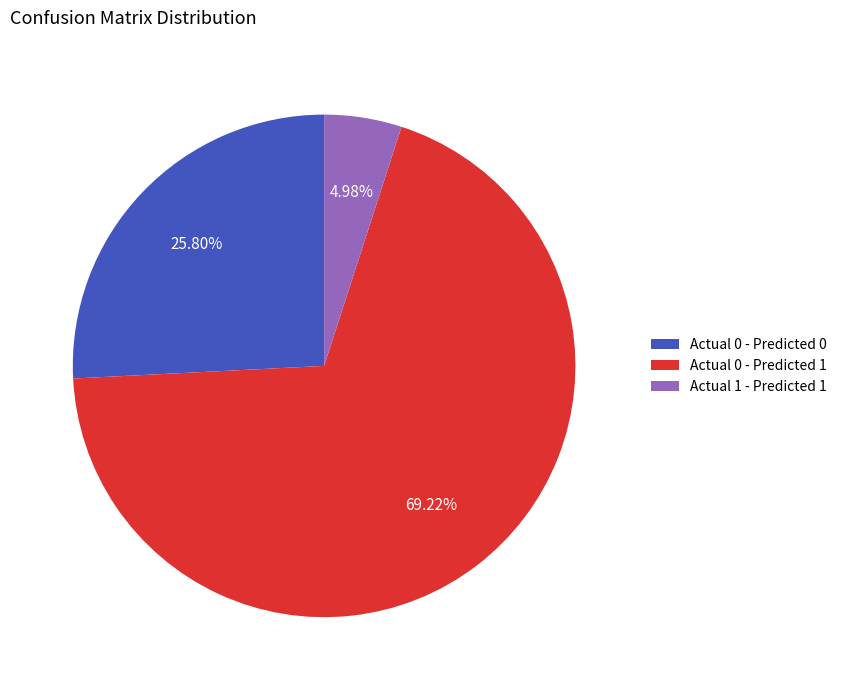

How many slices are in this pie chart?

3